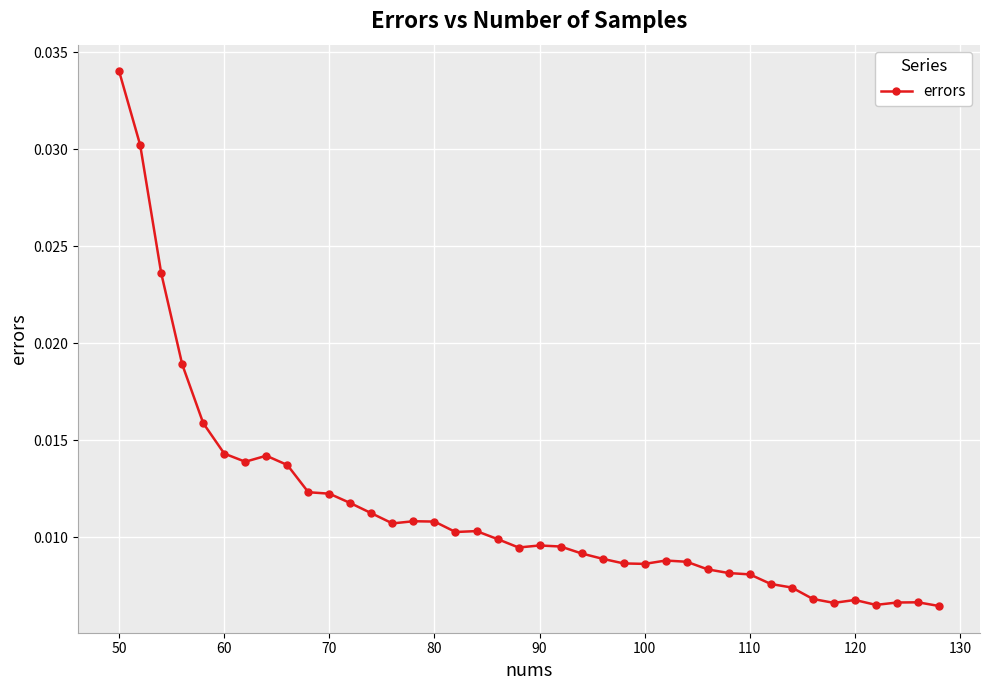

True or false: there are more than 1 points higher than both neighbors.

True